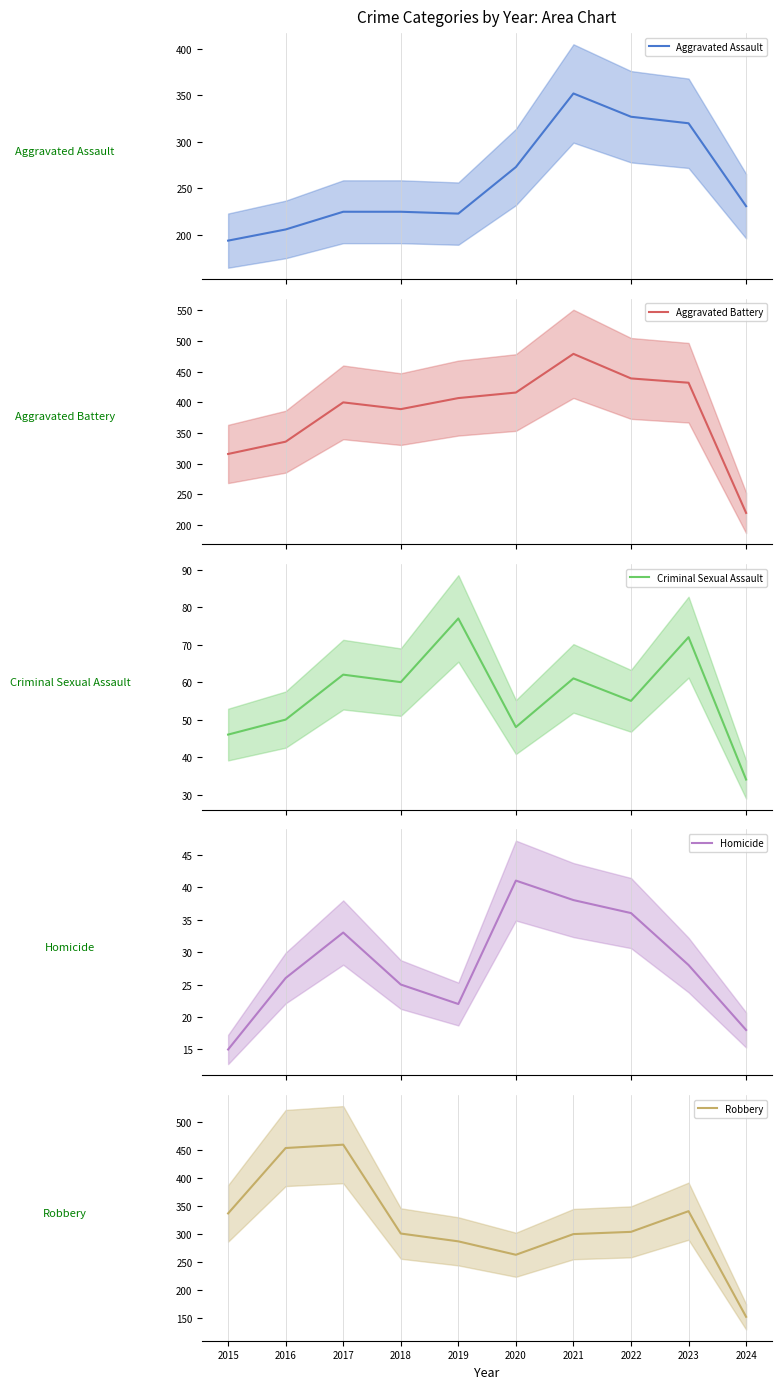

Which series changed the most between 2022 and 2024?

Aggravated Battery